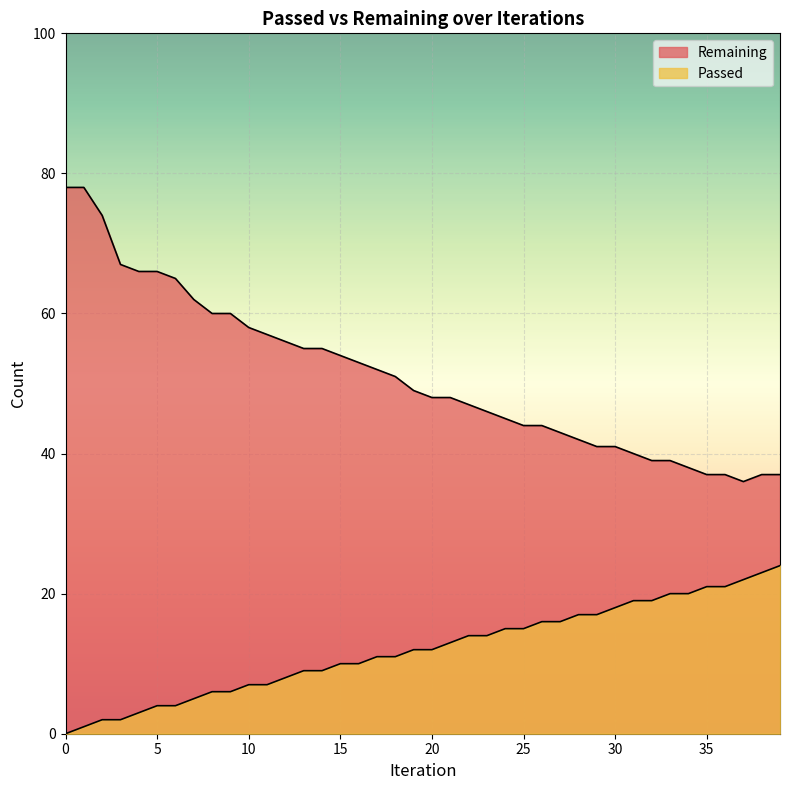

Which has a higher value, 32 or 37?

37